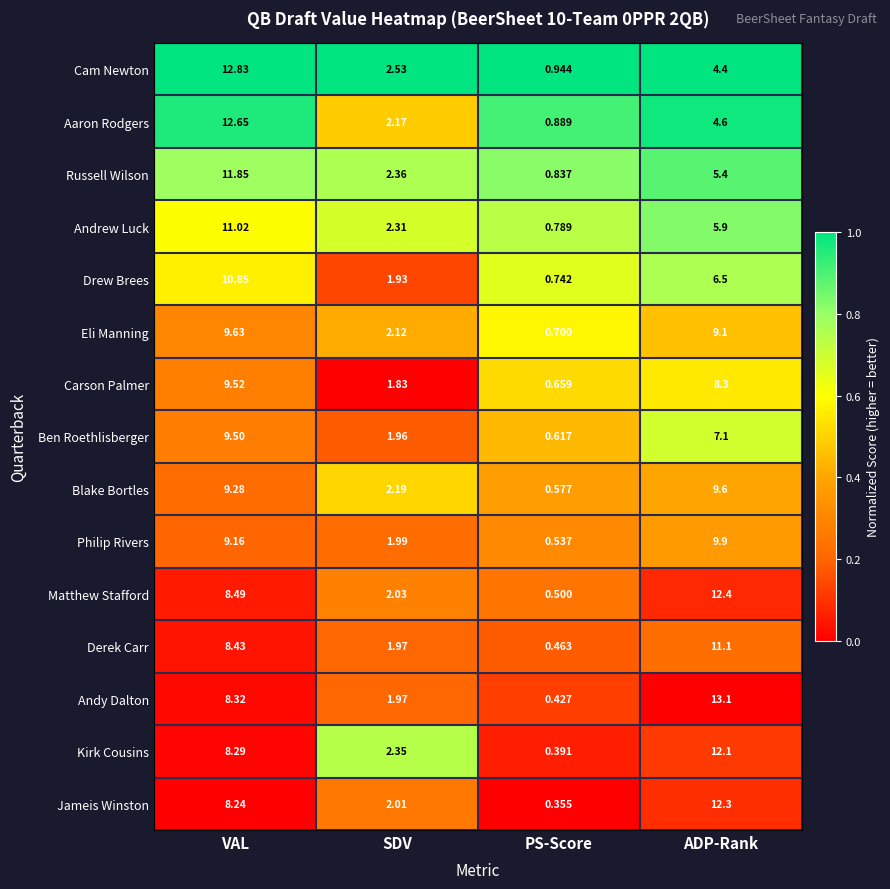

Which series has the widest spread of values?

Andy Dalton